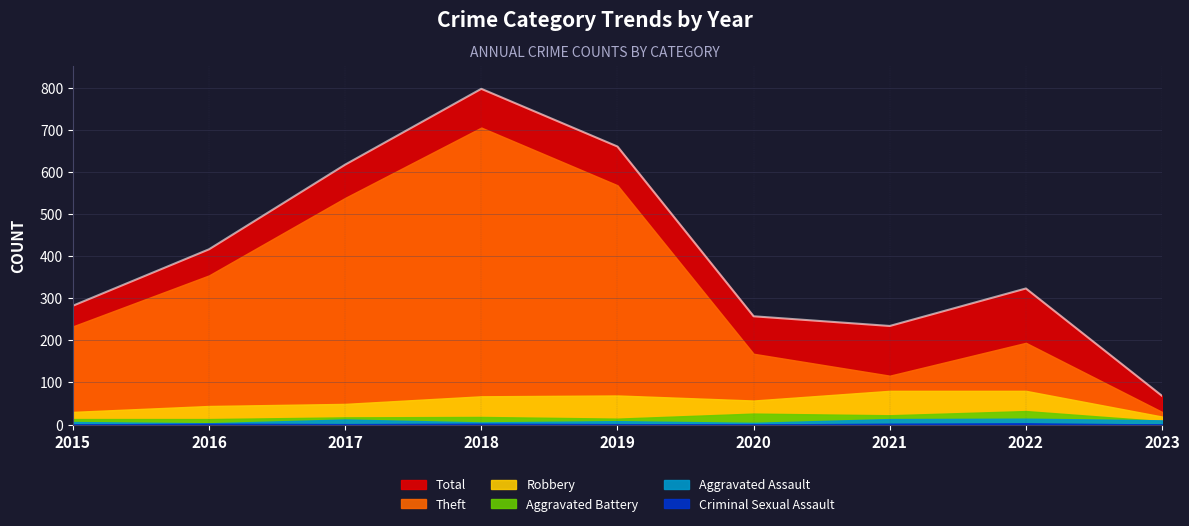

Which series has the widest spread of values?

Total